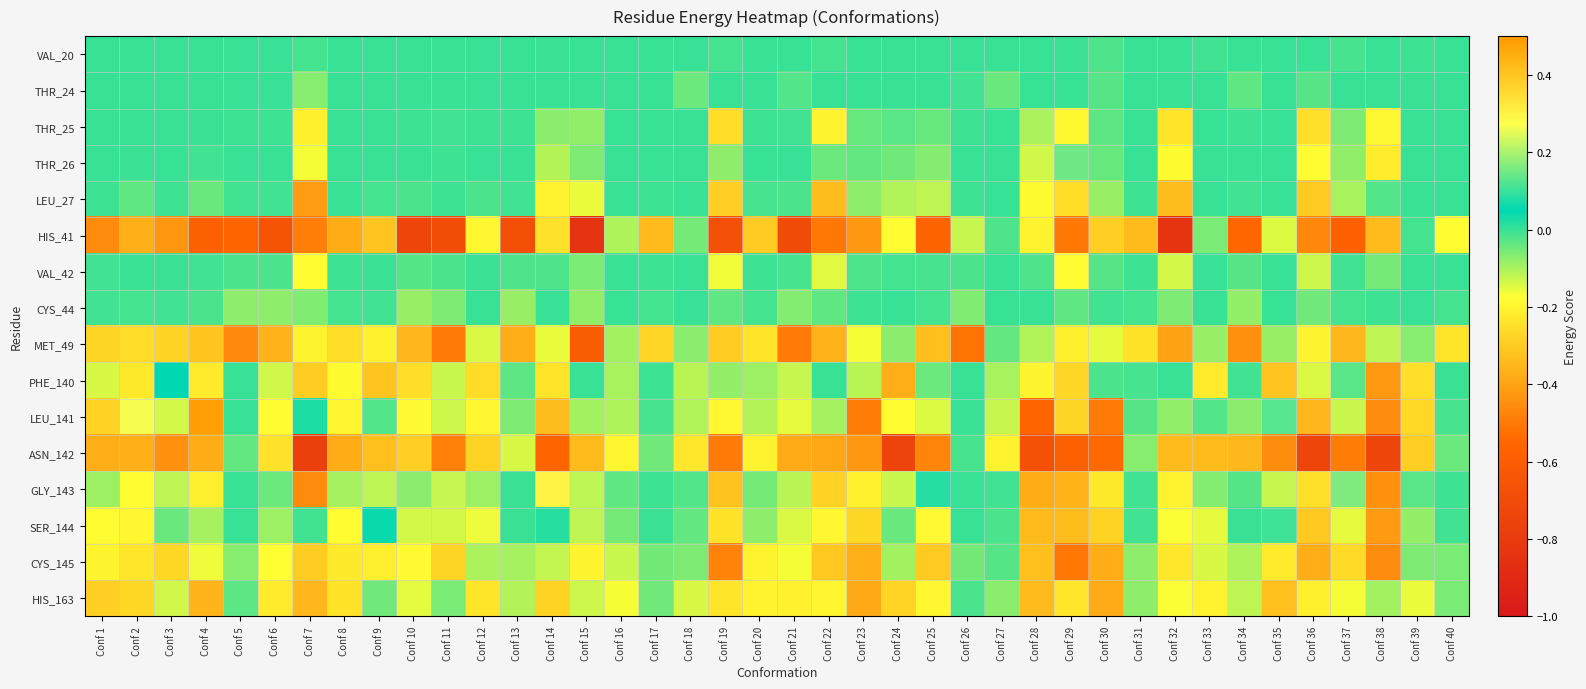

Which label corresponds to the largest value in the chart?

Conf 4